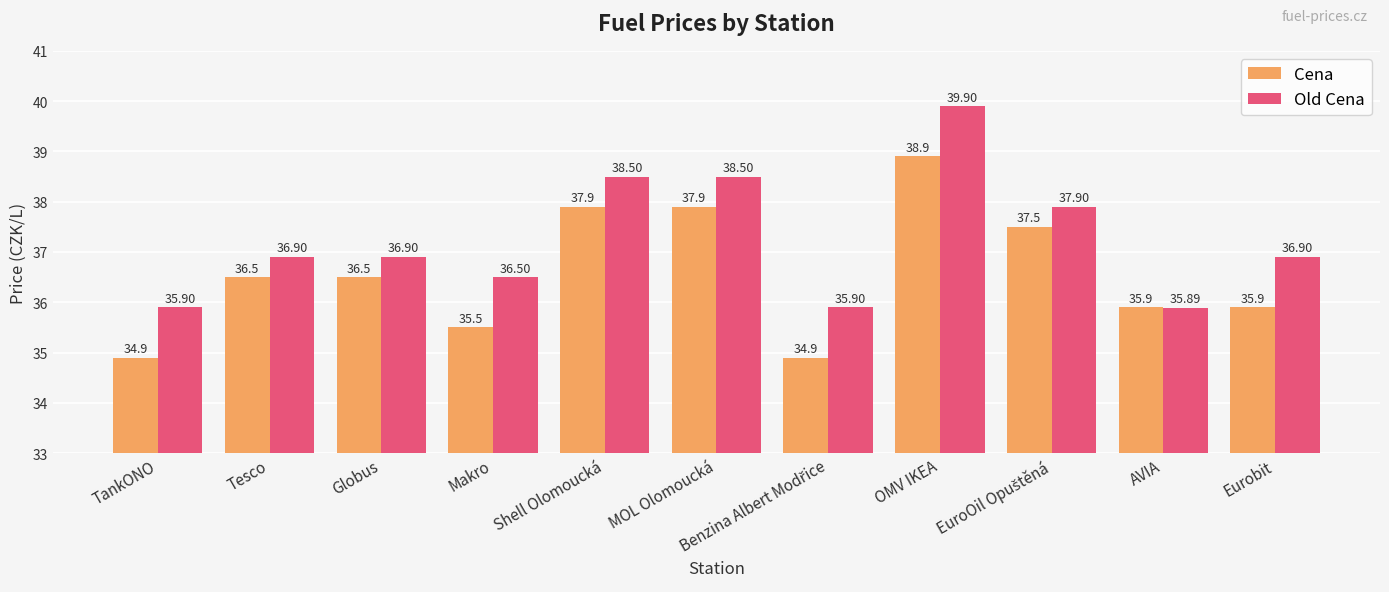

What is the difference between the maximum and minimum values in the Old Cena series?

4.0